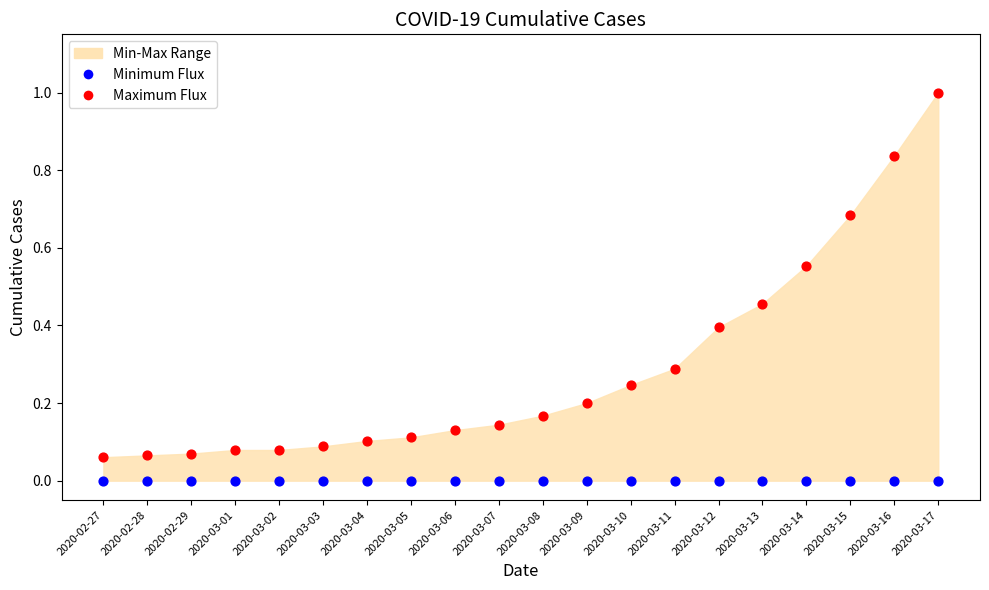

Which series reaches the minimum Y coordinate?

Minimum Flux